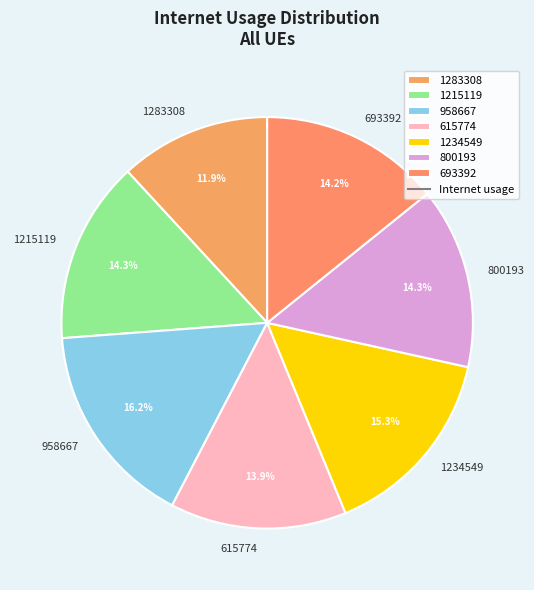

How many segments does this pie chart have?

7